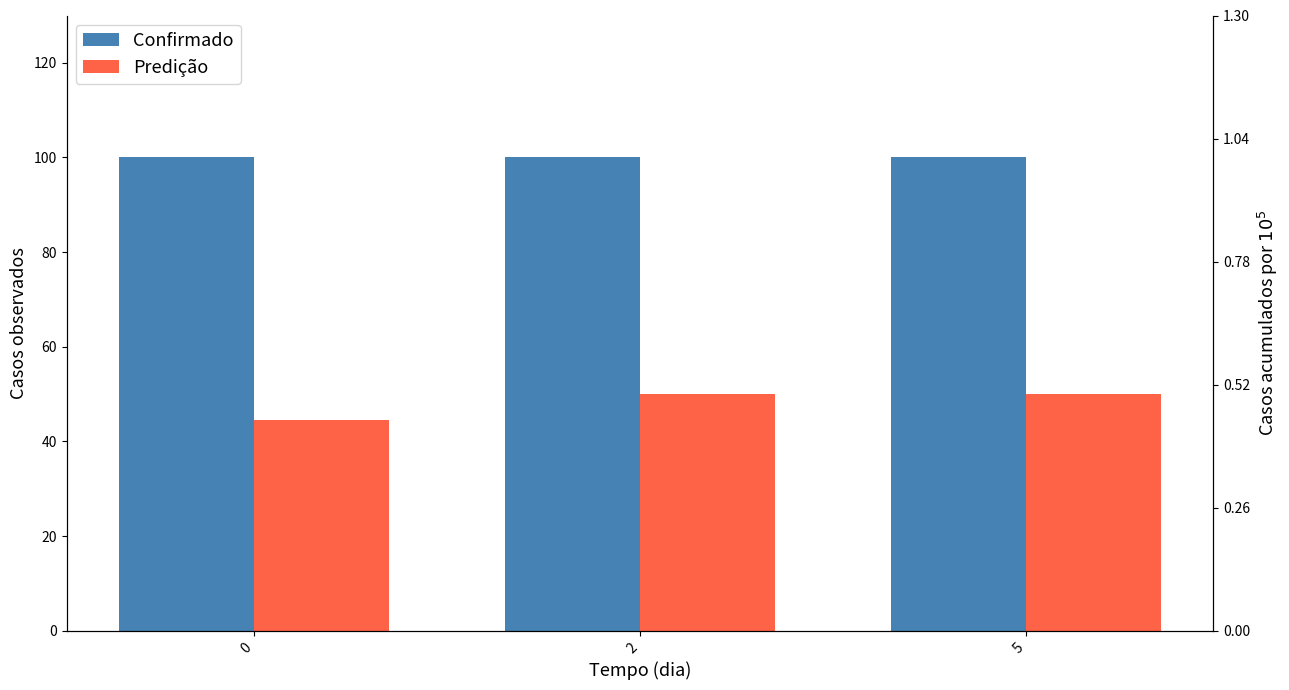

What is the value of the Confirmado bar at the 2nd from the left?

100.0